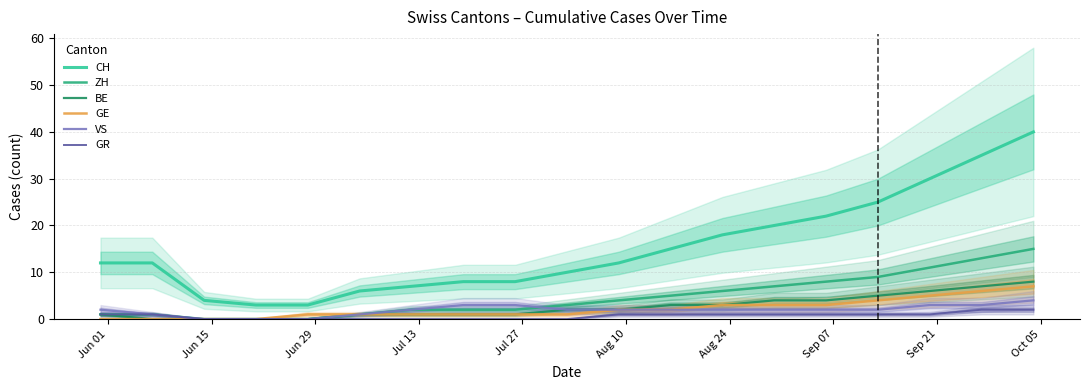

How many positive values does the GE series have?

15